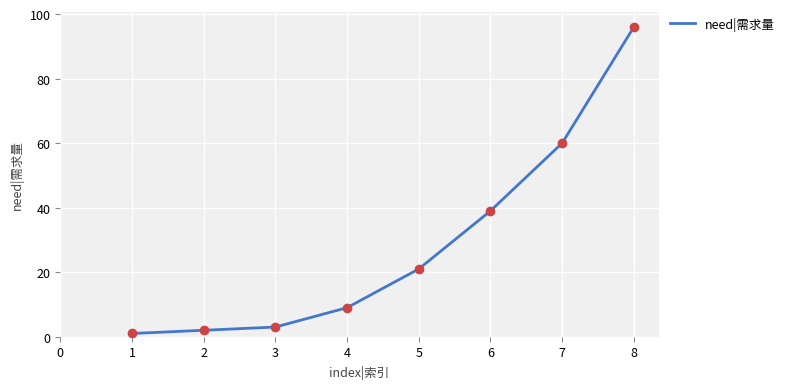

What is the change in value from 1 to 7?

+59